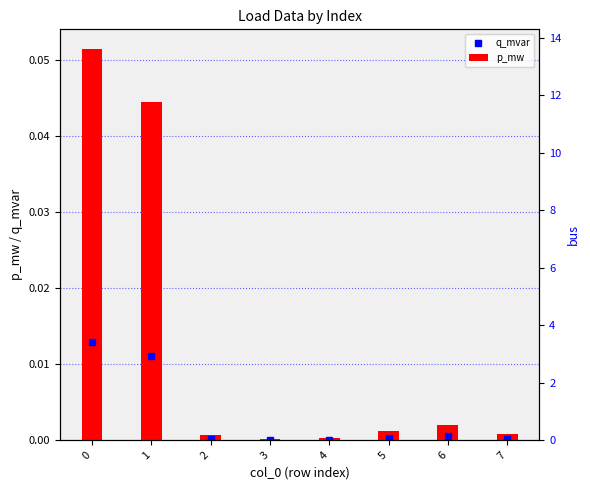

The p_mw series shows 0.0 at 3. True or false?

False